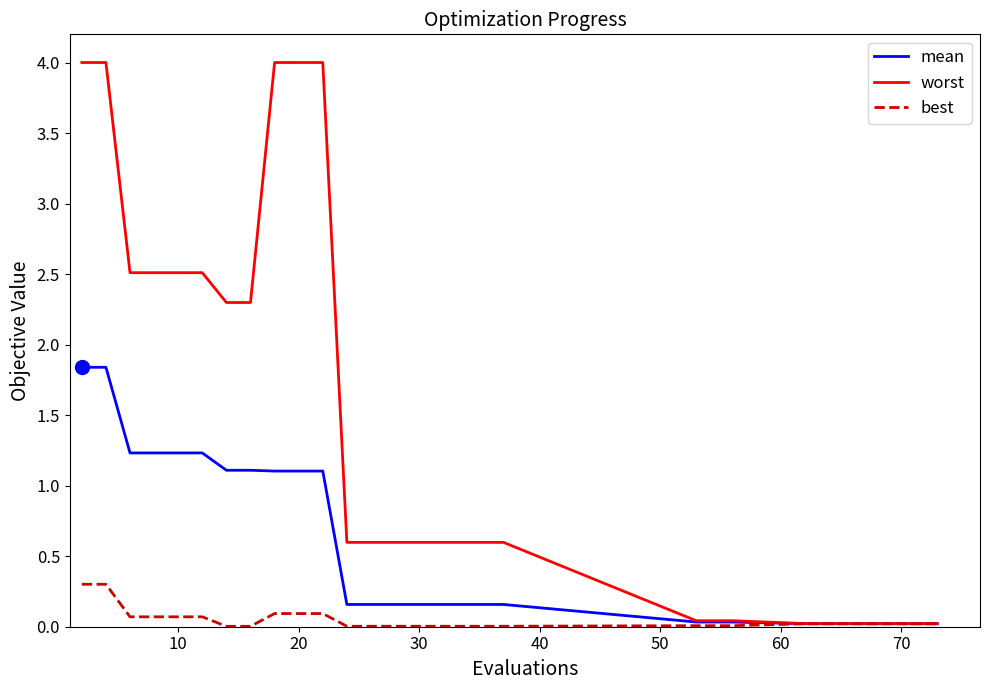

Rank the series by their maximum value, from highest to lowest.

worst, mean, best